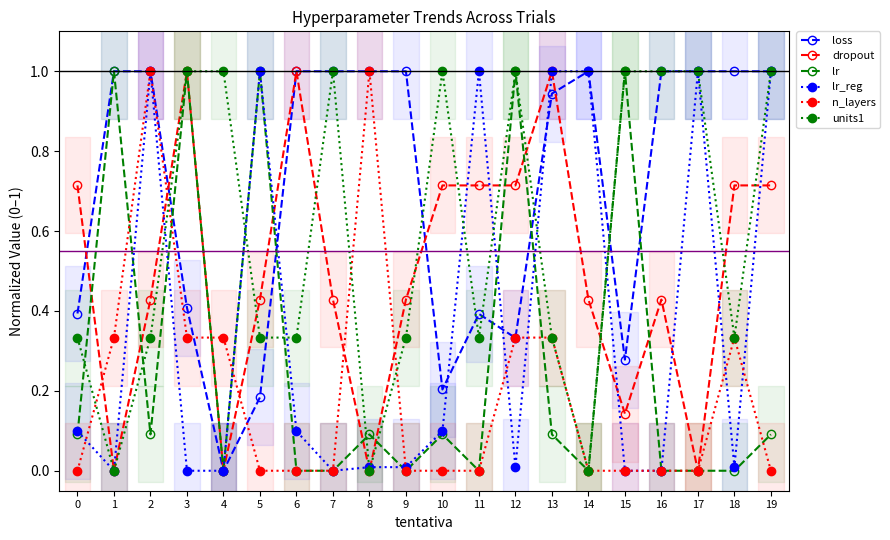

Between 3 and 1, which is larger?

1